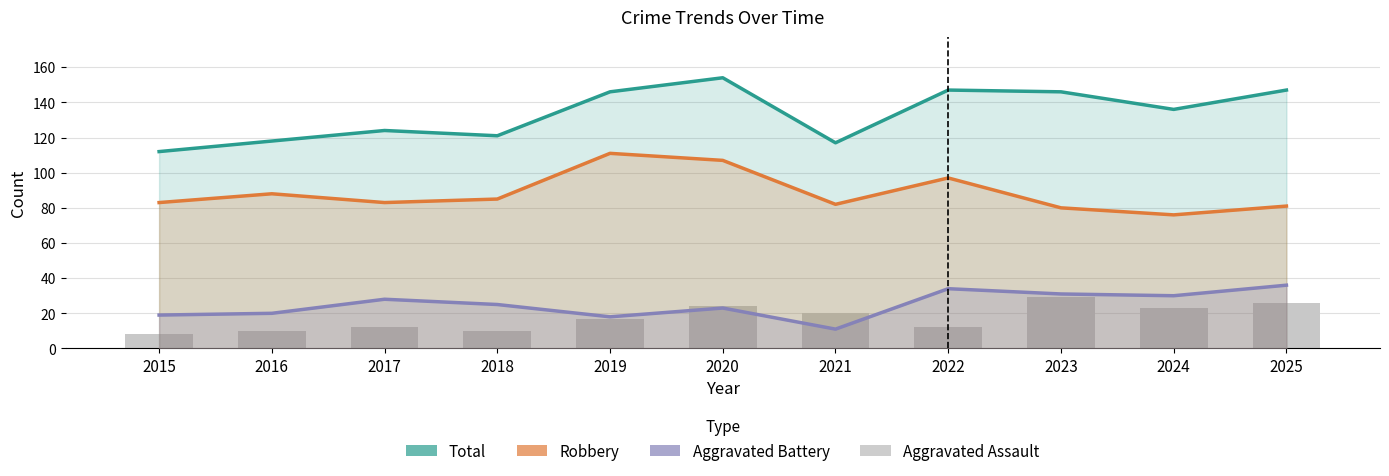

Between 2024 and 2021, which is larger?

2024